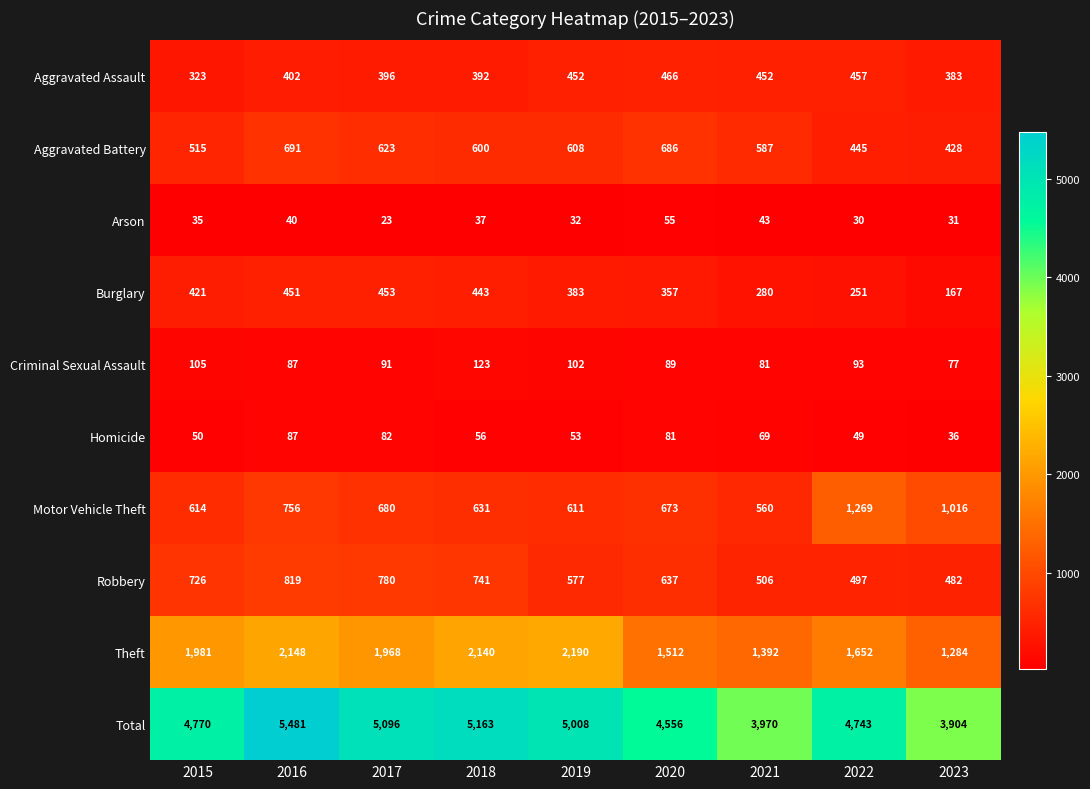

What is the difference between the highest and lowest values at 2016?

5441